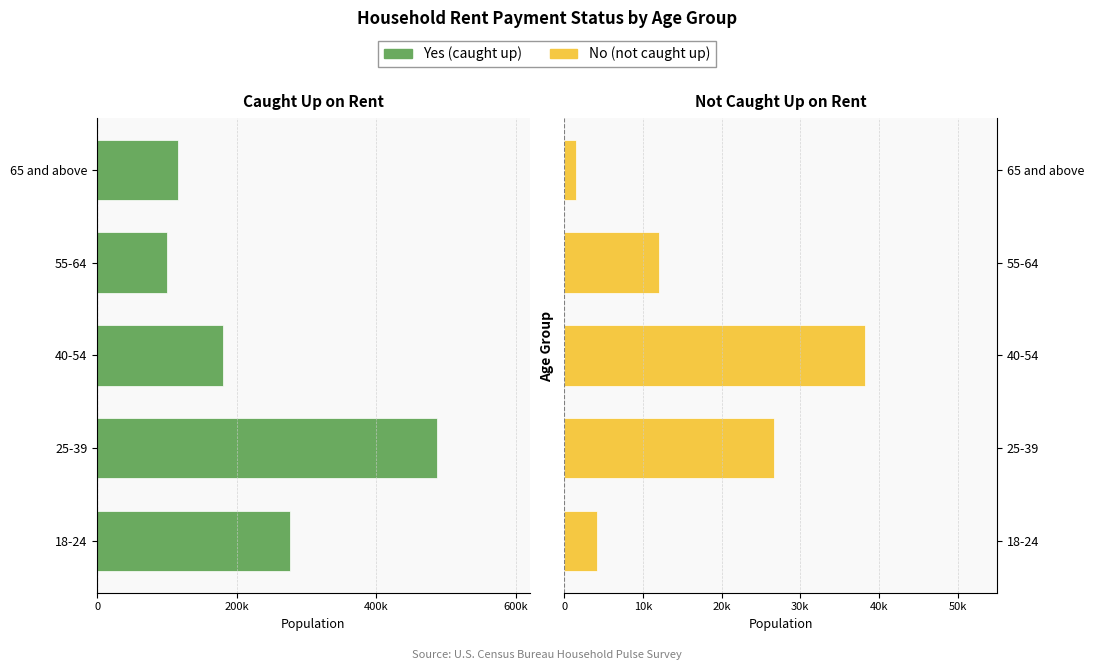

Count the number of categories in the chart.

5